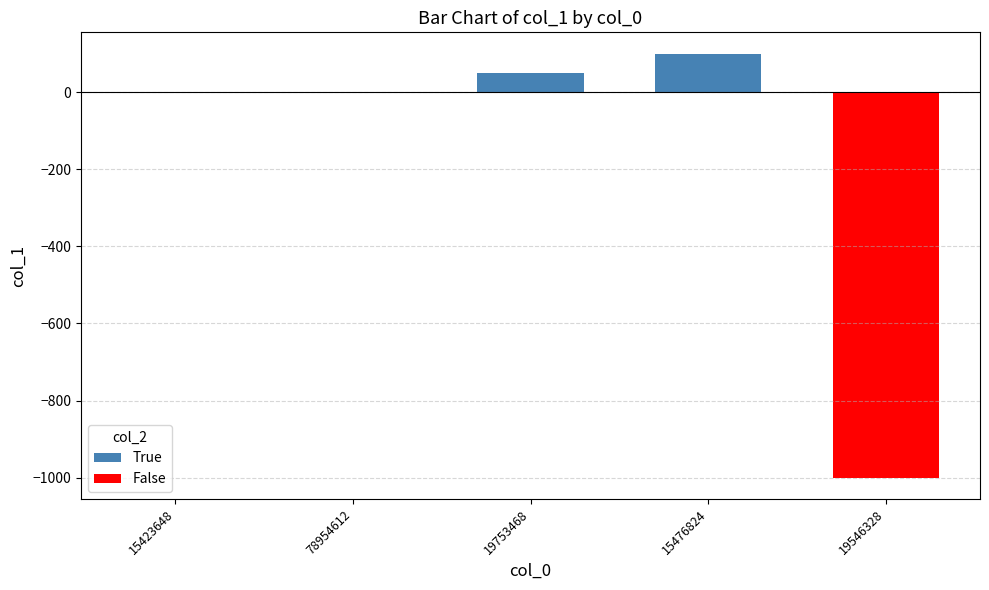

What is the maximum value shown in the chart?

100